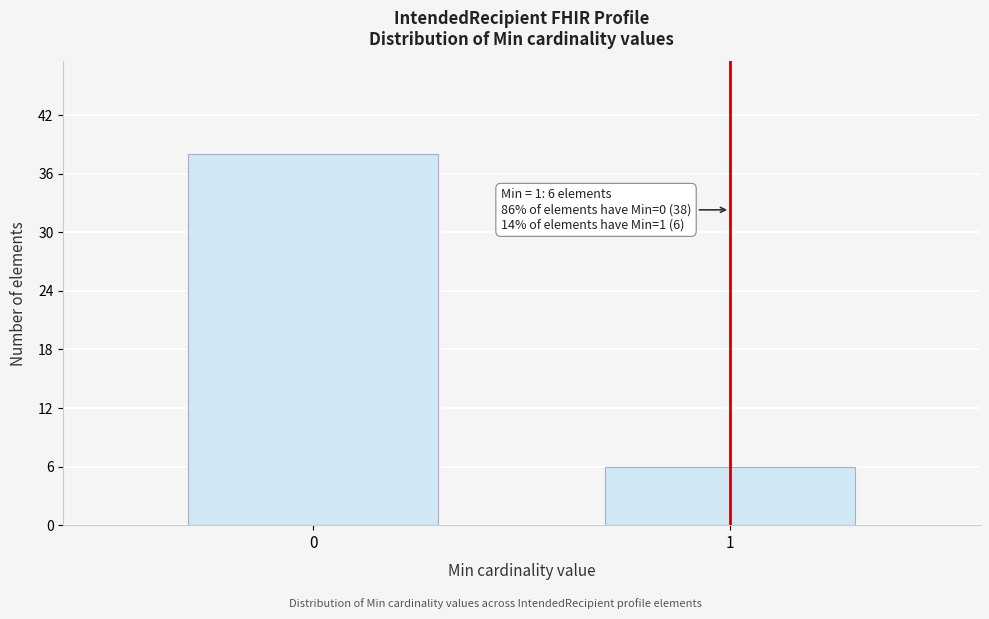

Reading right to left, extract all data points from this chart.

6	38